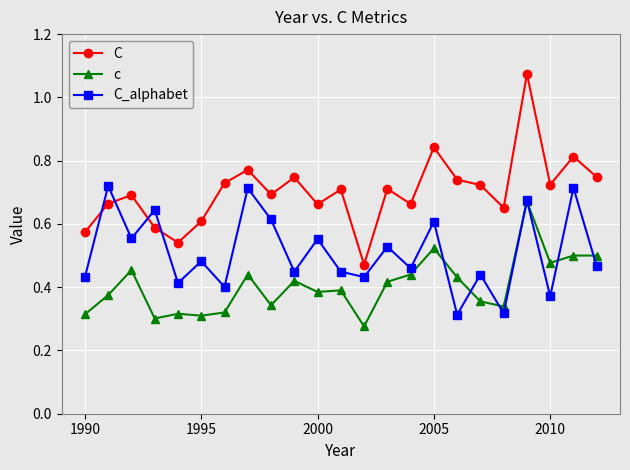

Which series has the largest range (max minus min)?

C